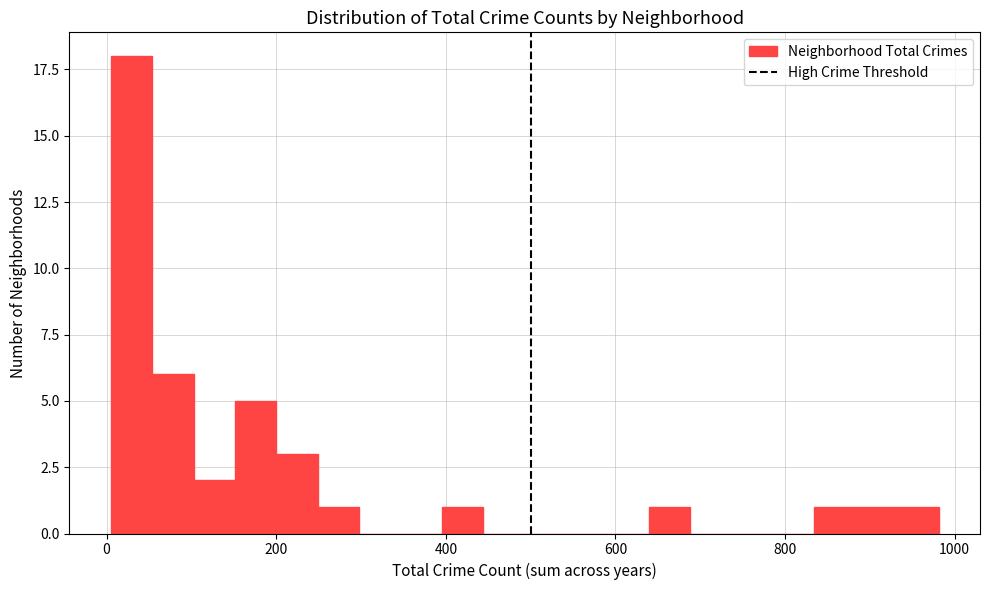

Read against the x-axis, roughly where is the centre of the tallest bar?

20